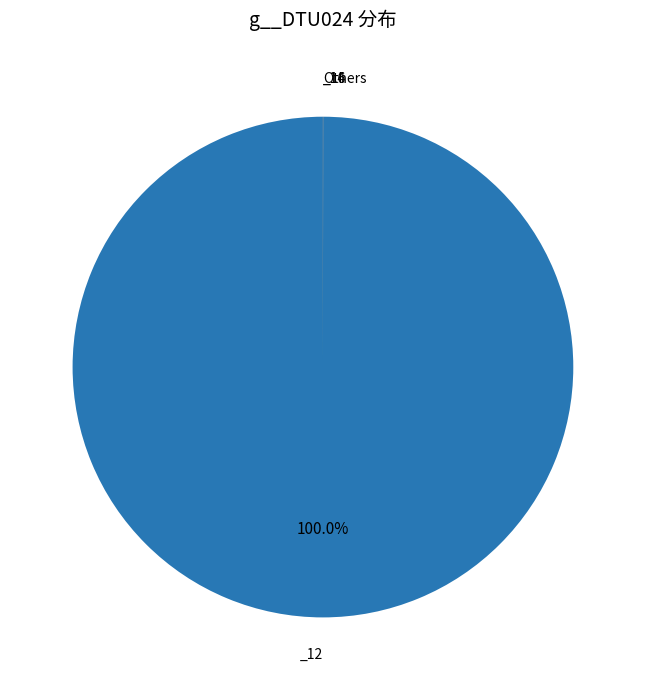

Is there any slice that represents more than half of the pie?

Yes